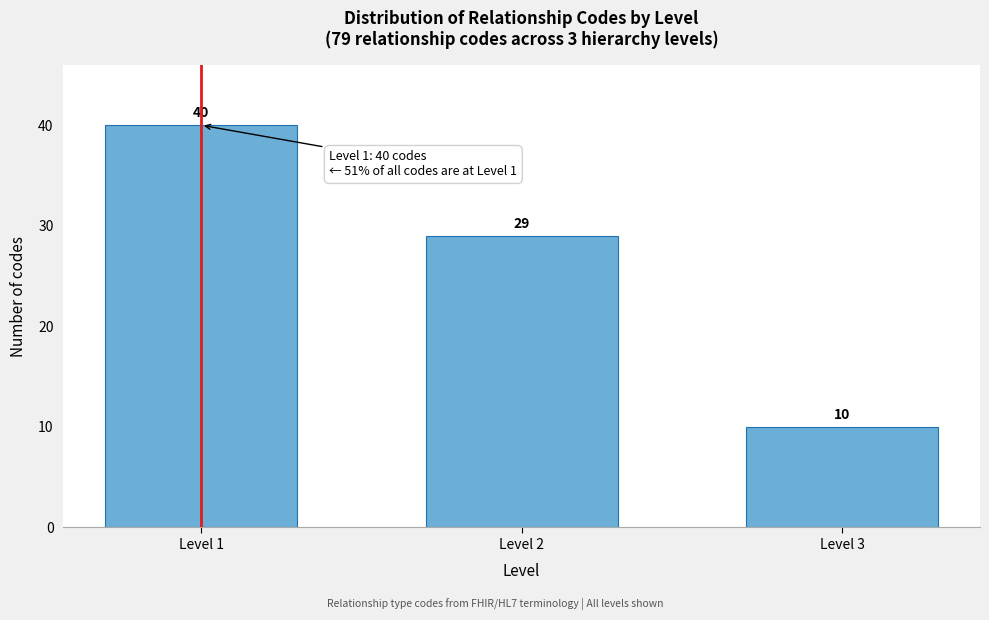

Reading left to right, list all the values displayed in this chart.

Level 1=40	Level 2=29	Level 3=10